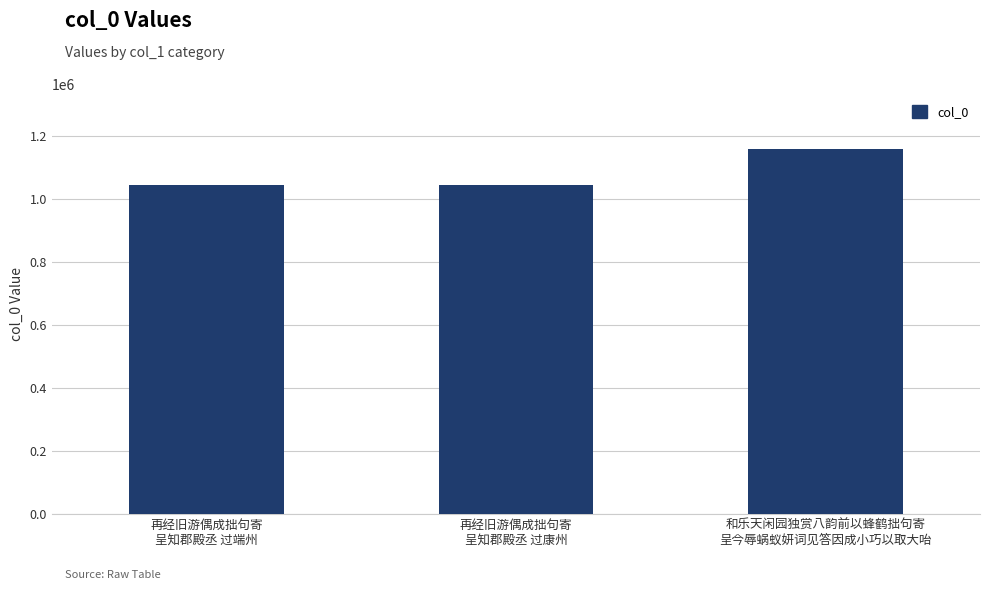

What is the greatest value displayed?

1159983